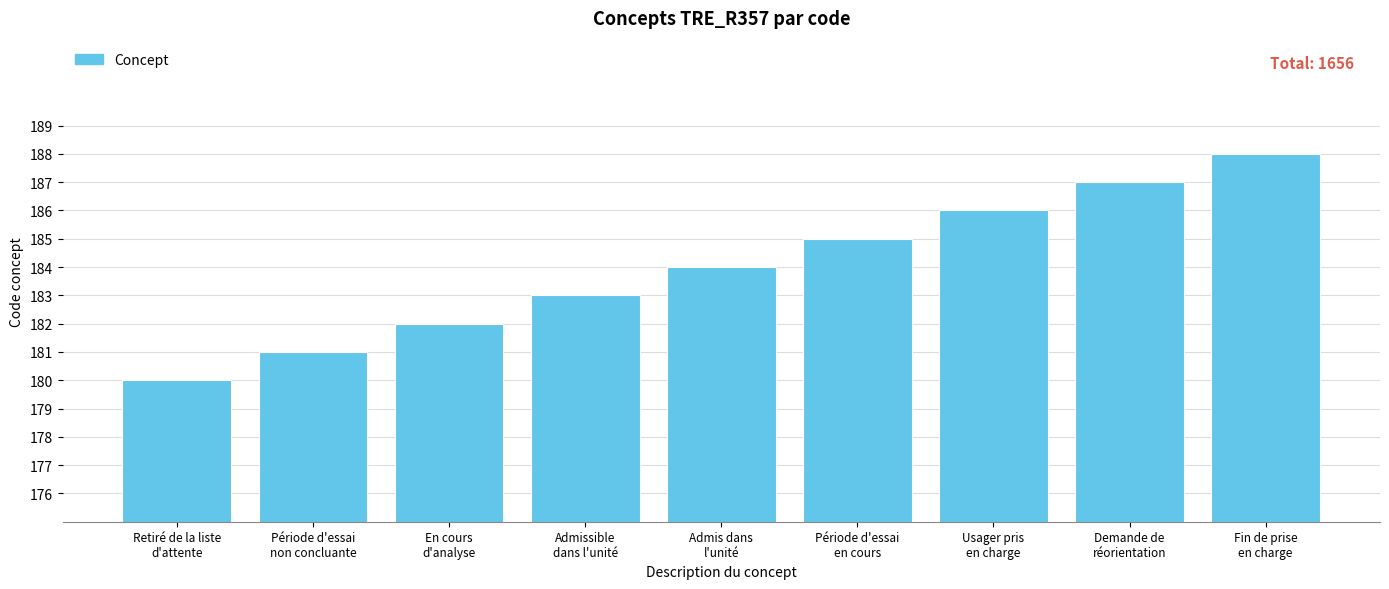

Reading right to left, transcribe all the data shown in this chart.

188	187	186	185	184	183	182	181	180